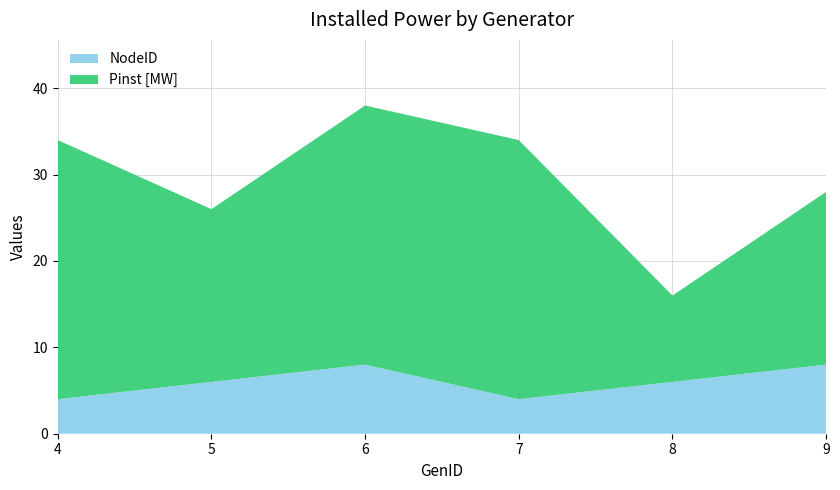

Reading left to right, list all the values displayed in this chart.

NodeID: 4	6	8	4	6	8
Pinst [MW]: 30	20	30	30	10	20